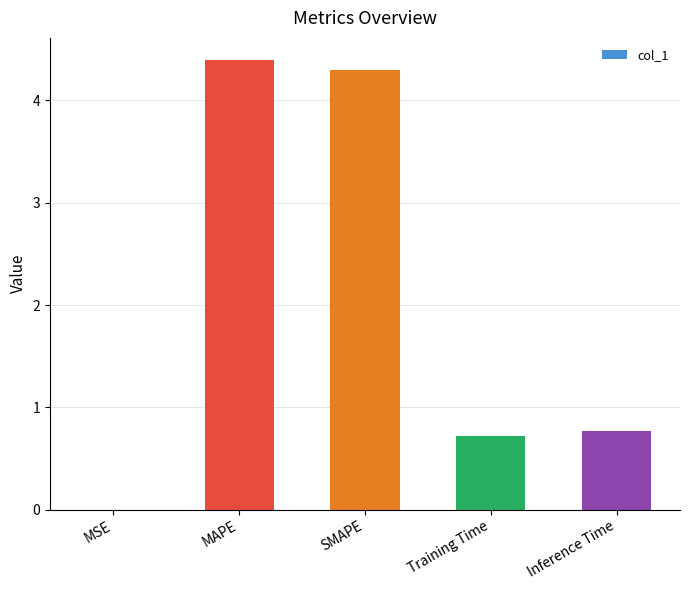

Which category has the highest value across all series?

MAPE